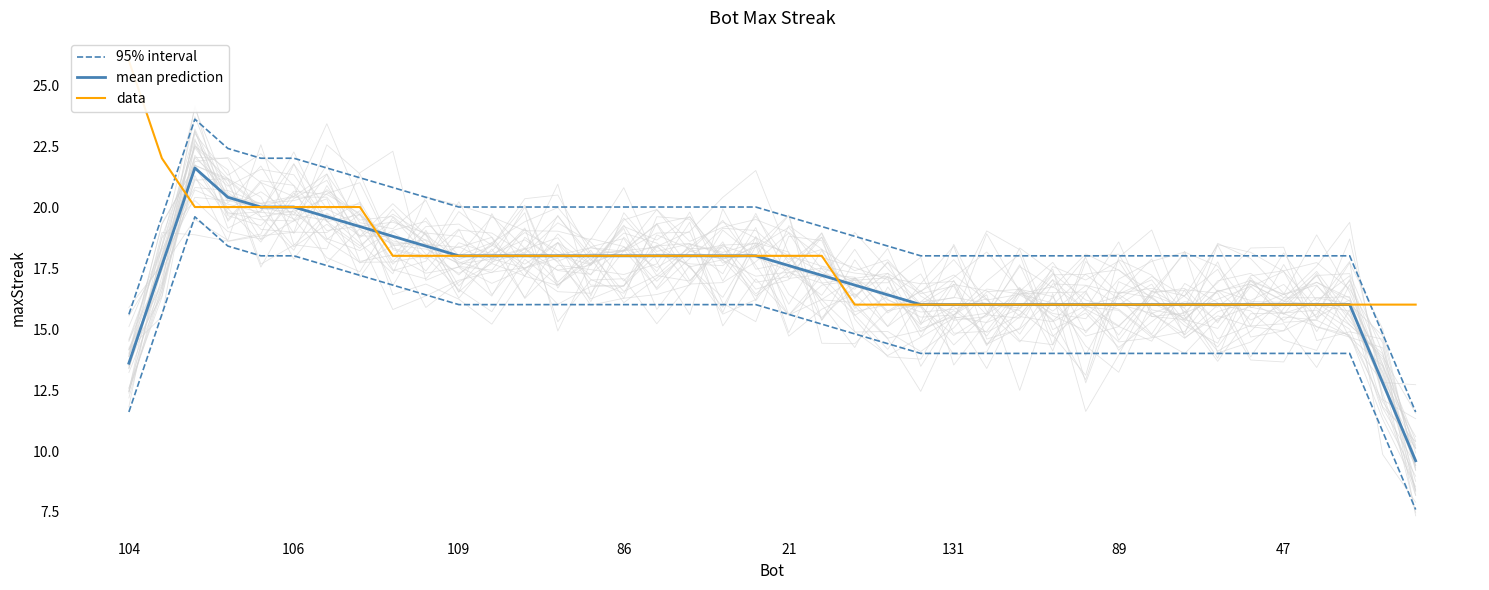

Reading left to right, extract all data points from this chart.

95% interval: 15.6	19.6	23.6	22.4	22.0	22.0	21.6	21.2	20.8	20.4	20.0	20.0	20.0	20.0	20.0	20.0	20.0	20.0	20.0	20.0	19.6	19.2	18.8	18.4	18.0	18.0	18.0	18.0	18.0	18.0	18.0	18.0	18.0	18.0	18.0	18.0	18.0	18.0	14.8	11.6
mean prediction: 13.6	17.6	21.6	20.4	20.0	20.0	19.6	19.2	18.8	18.4	18.0	18.0	18.0	18.0	18.0	18.0	18.0	18.0	18.0	18.0	17.6	17.2	16.8	16.4	16.0	16.0	16.0	16.0	16.0	16.0	16.0	16.0	16.0	16.0	16.0	16.0	16.0	16.0	12.8	9.6
data: 26.0	22.0	20.0	20.0	20.0	20.0	20.0	20.0	18.0	18.0	18.0	18.0	18.0	18.0	18.0	18.0	18.0	18.0	18.0	18.0	18.0	18.0	16.0	16.0	16.0	16.0	16.0	16.0	16.0	16.0	16.0	16.0	16.0	16.0	16.0	16.0	16.0	16.0	16.0	16.0